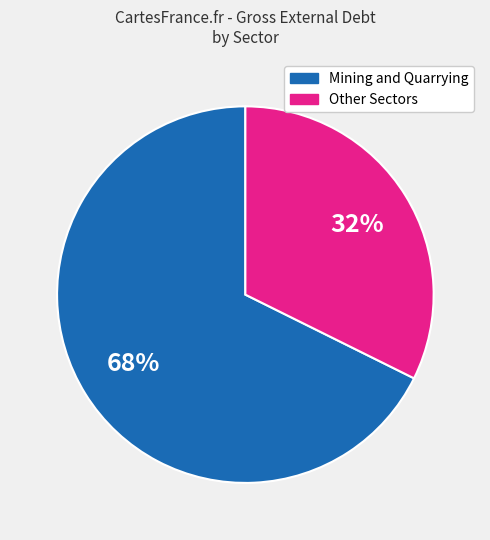

To the nearest percent, what is the average slice percentage?

50%